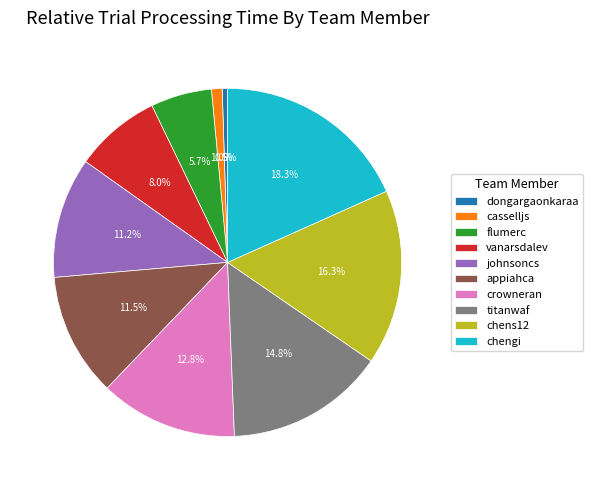

Is johnsoncs the majority of the pie?

No